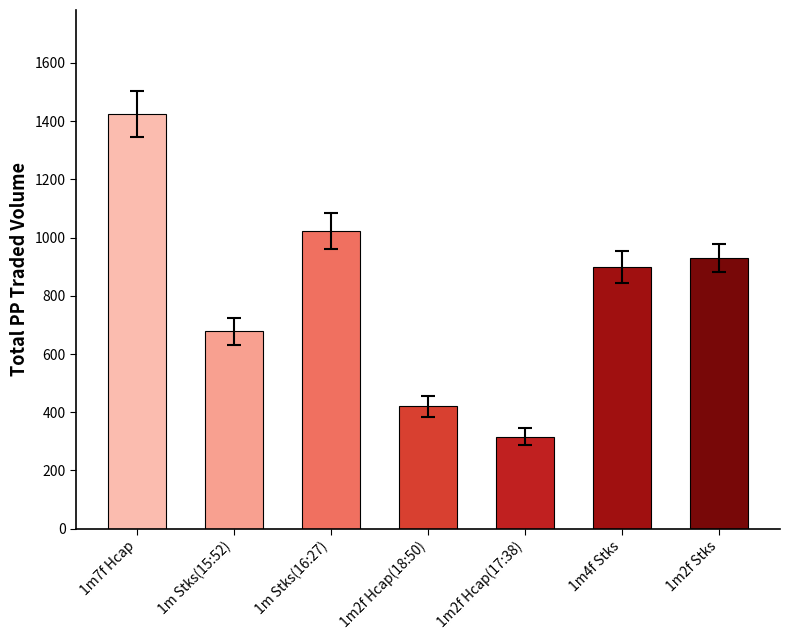

What is the greatest value displayed?

1425.3